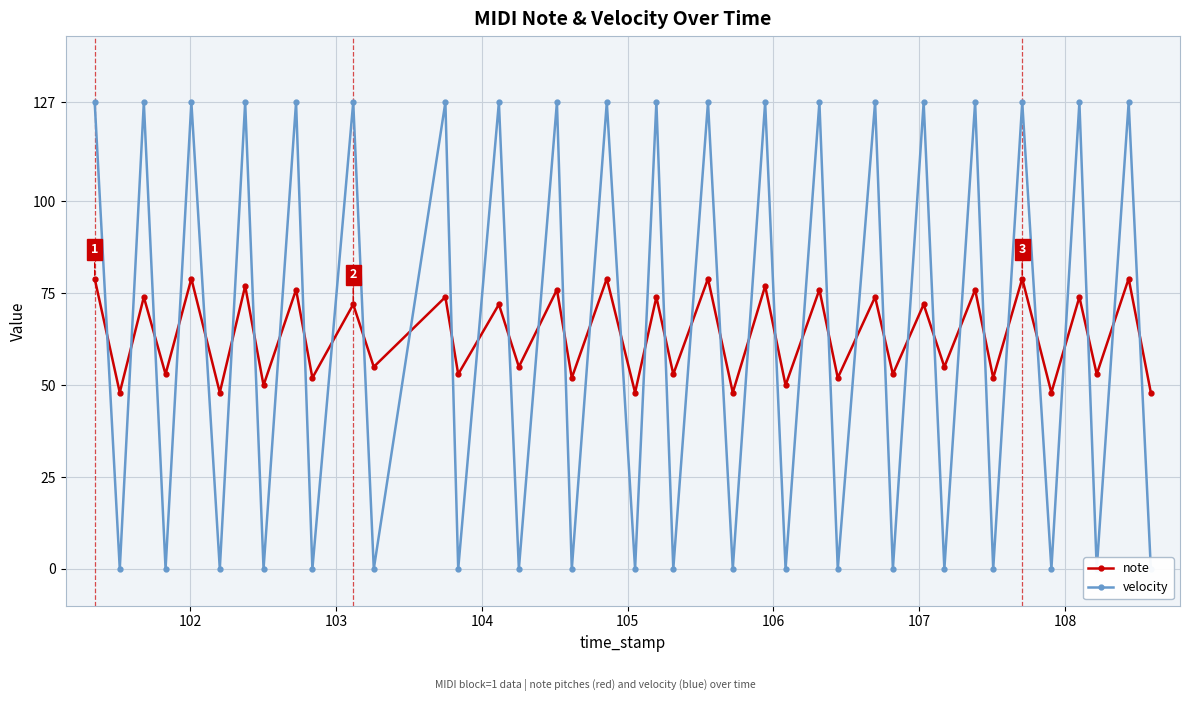

What is the lowest value of the note series?

48